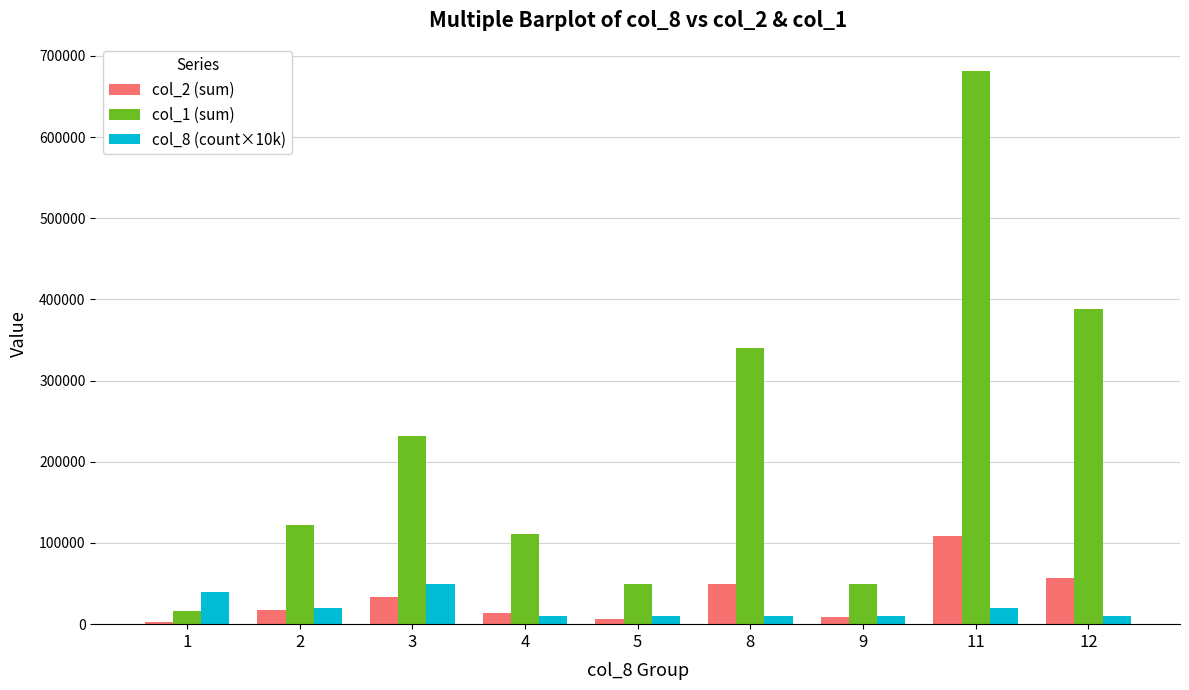

At 8, list the series in order from largest to smallest.

col_1 (sum), col_2 (sum), col_8 (count×10k)